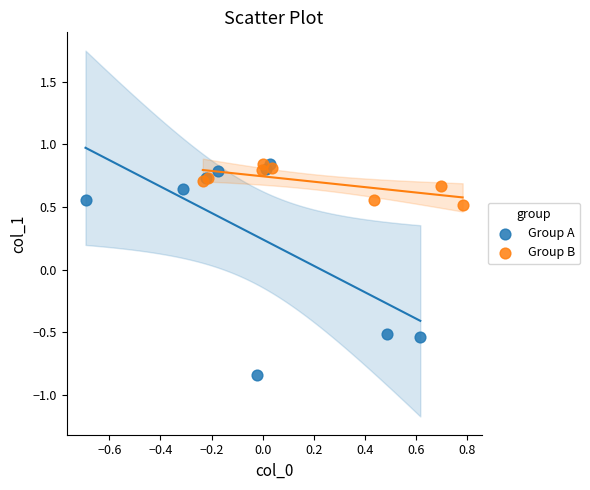

Which series has the widest spread of Y values?

Group A